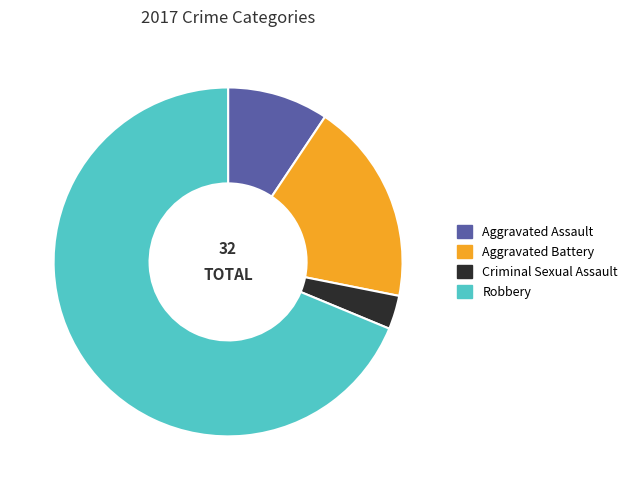

Is there a majority slice in this chart?

Yes